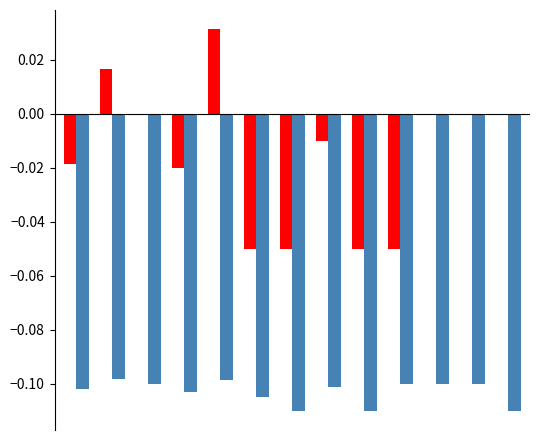

How many data points does each series have?

13